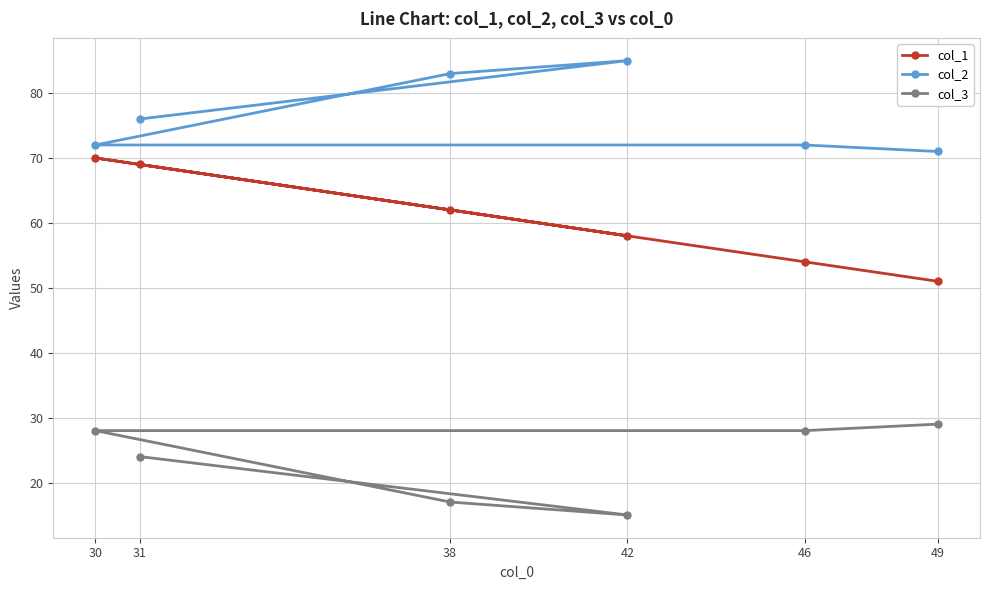

Reading left to right, extract all data points from this chart.

col_1: 30=70	31=69	38=62	42=58	46=54	49=51
col_2: 30=72	31=76	38=83	42=85	46=72	49=71
col_3: 30=28	31=24	38=17	42=15	46=28	49=29